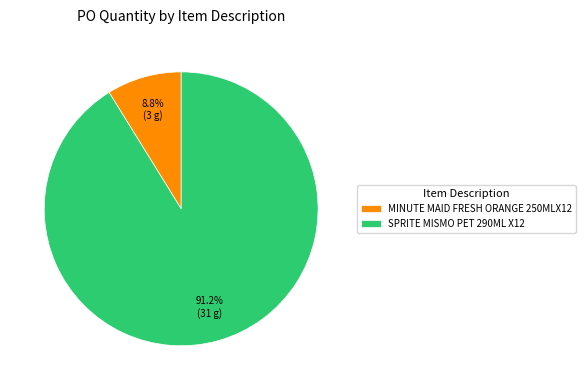

To the nearest percent, what portion does SPRITE MISMO PET 290ML X12 represent?

91%